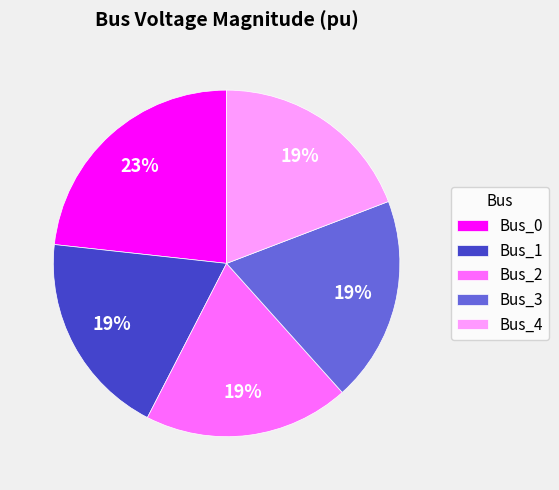

Which slice is the largest?

Bus_0